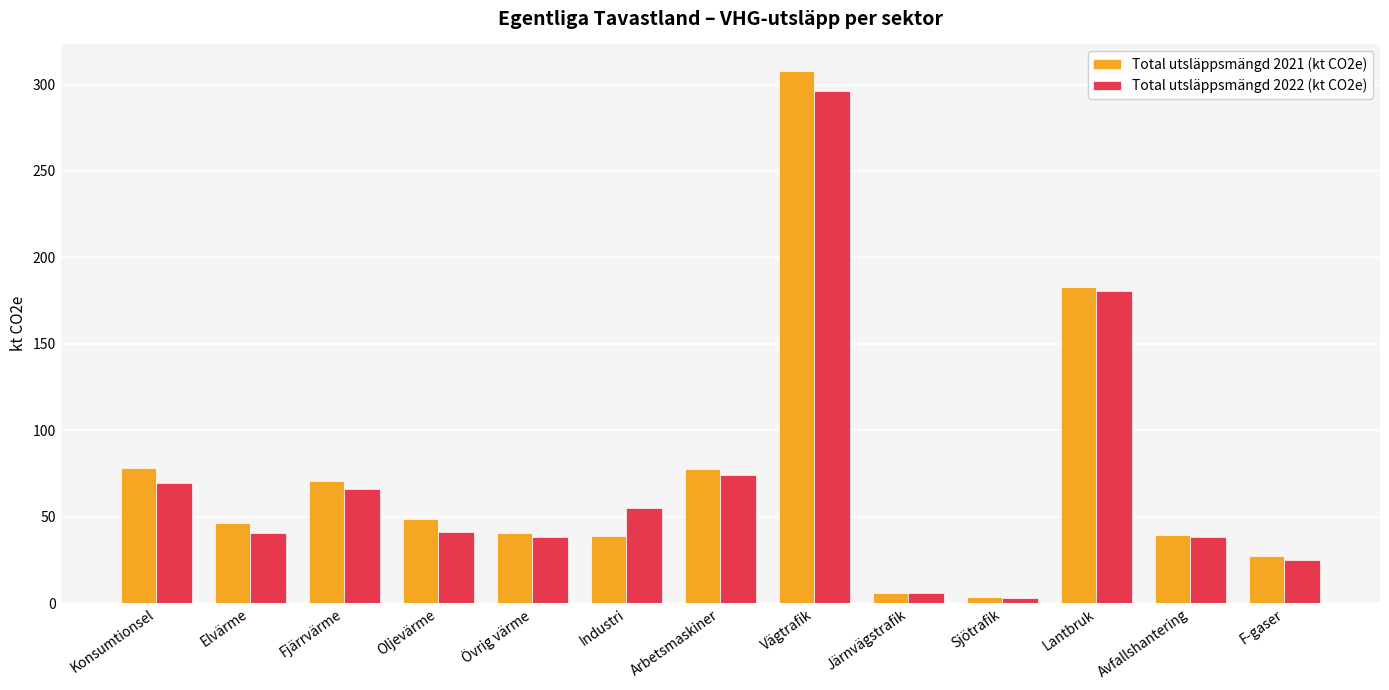

True or false: Total utsläppsmängd 2021 (kt CO2e) has a value of 6.1 at Järnvägstrafik.

True